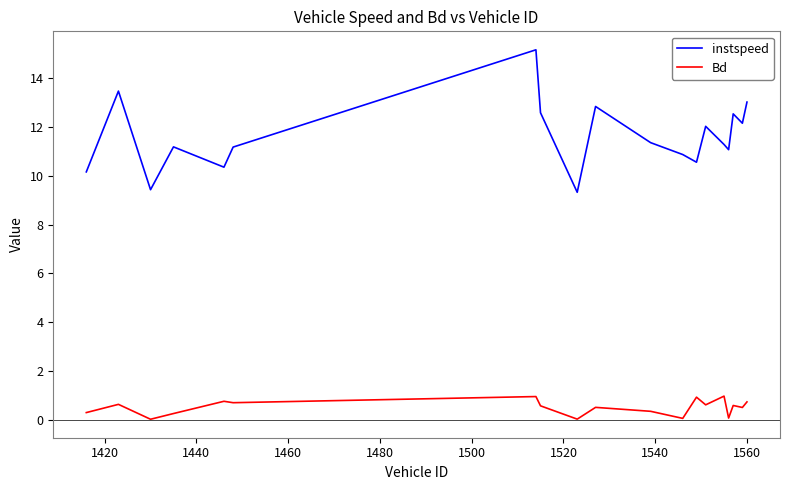

What is the maximum value shown in the chart?

15.2